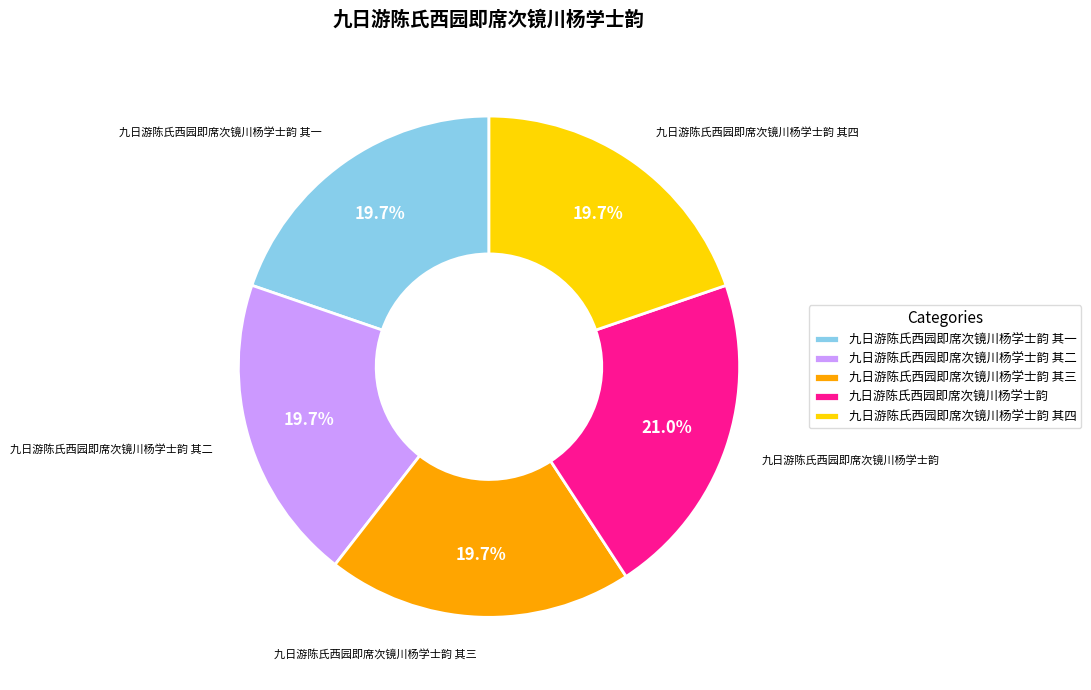

What percentage is NOT represented by 九日游陈氏西园即席次镜川杨学士韵 其二?

80.3%